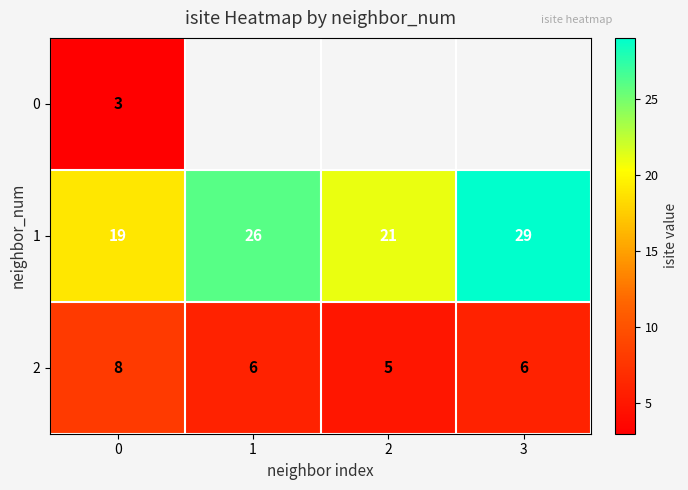

True or false: 2 has a value of 4 at 1.

False